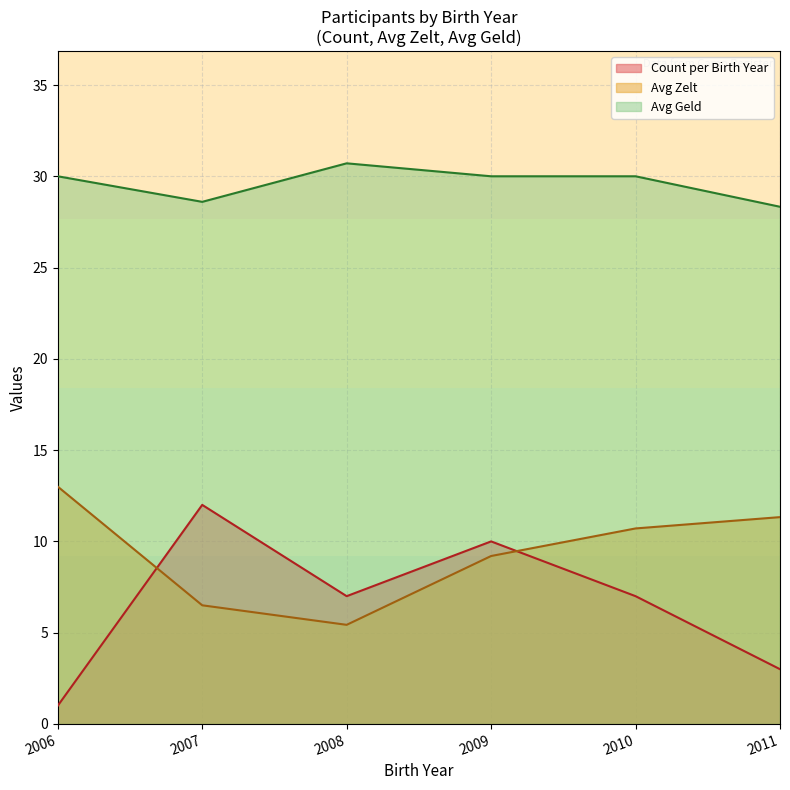

At how many categories does at least one series exceed 17?

6